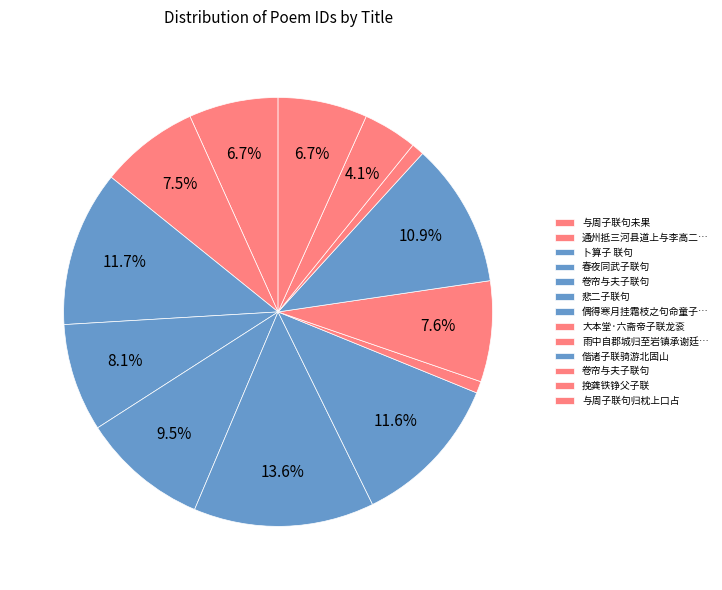

What is the smallest slice in the pie chart?

大本堂·六斋帝子联龙衮